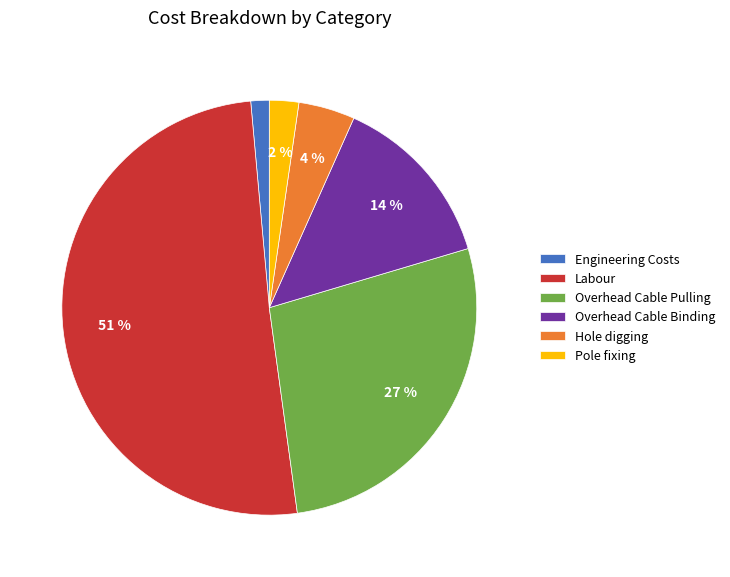

Between Overhead Cable Binding and Labour, which is larger?

Labour